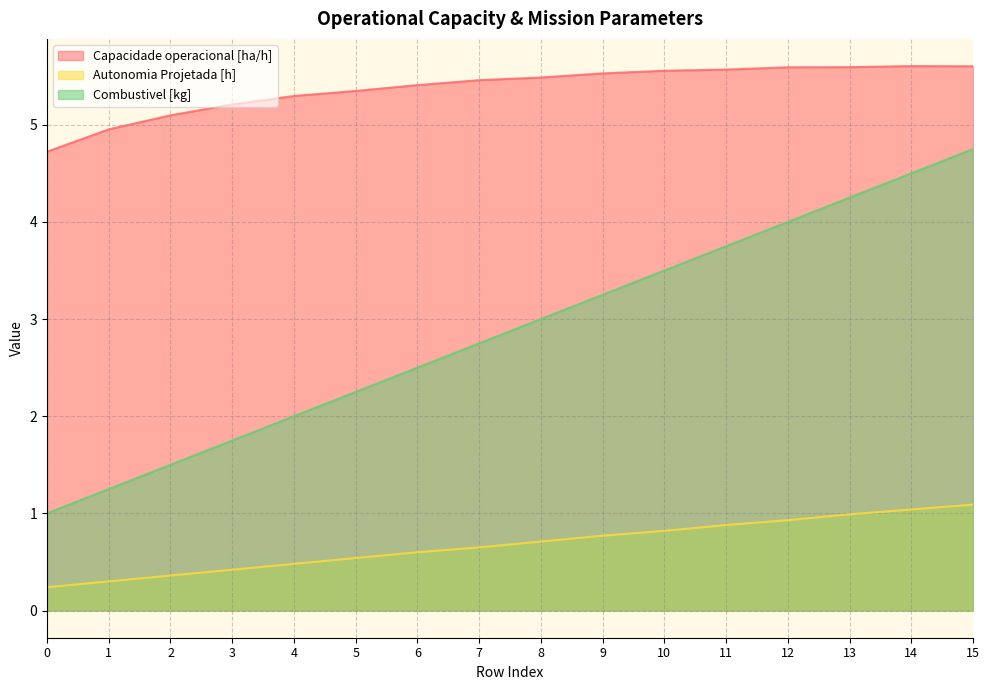

What is the difference between the maximum and minimum values in the Capacidade operacional [ha/h] series?

0.9